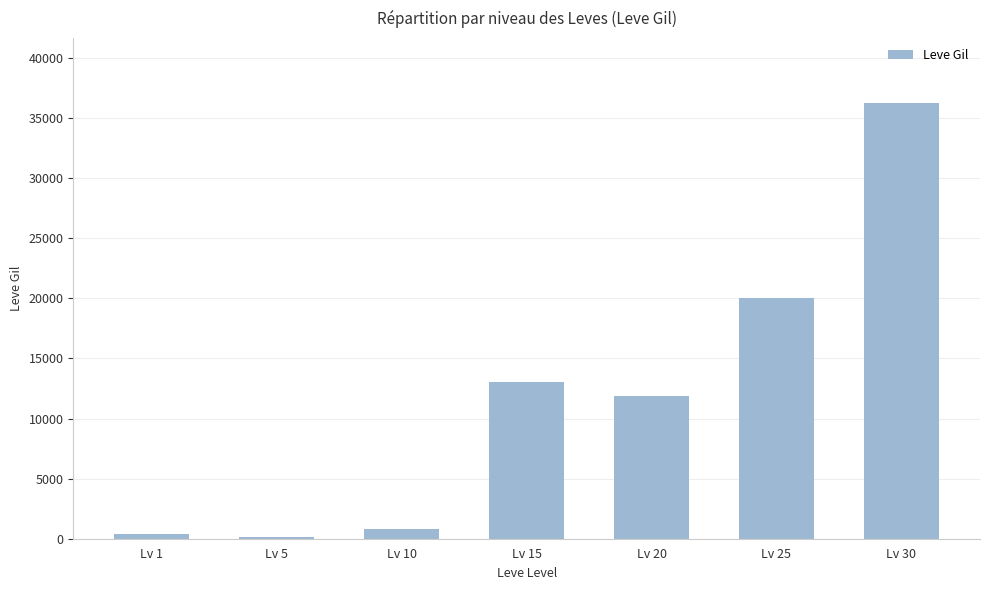

What is the ratio of the value at Lv 5 to the value at Lv 1?

0.4